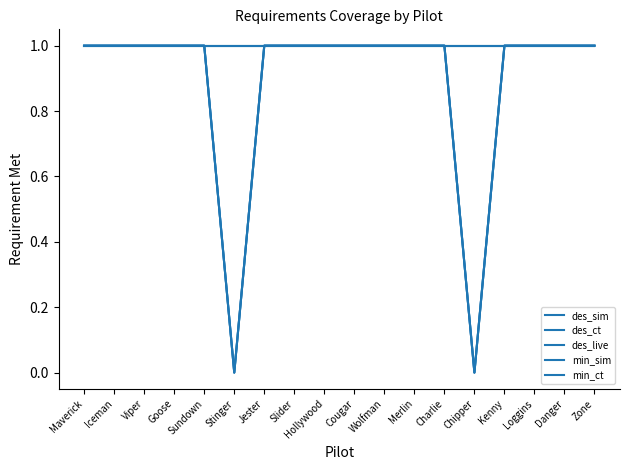

Does the chart display data point markers on the line(s)?

No